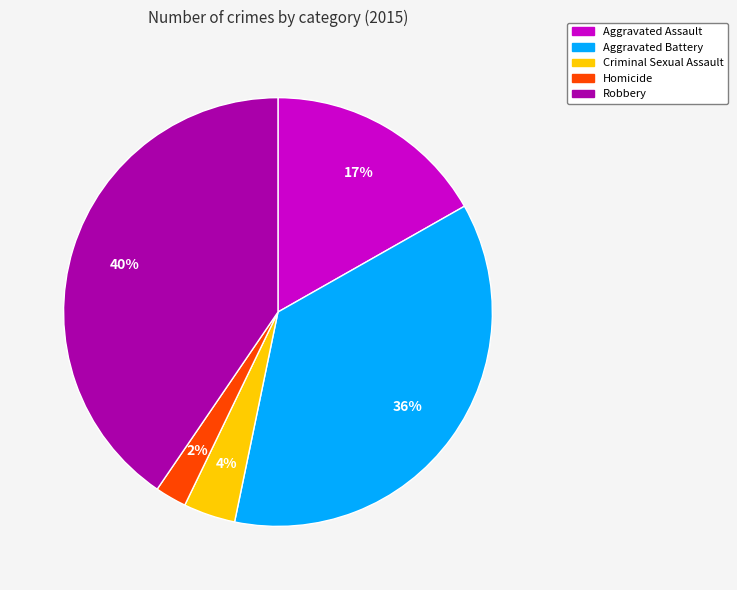

Between Robbery and Aggravated Assault, which is larger?

Robbery